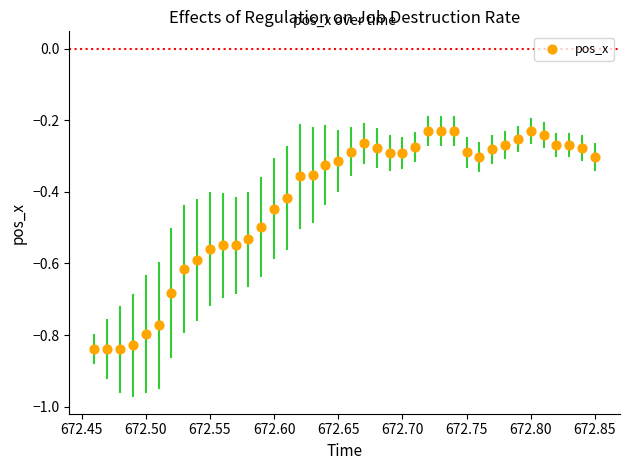

What is the range of Y values (max minus min)?

0.6